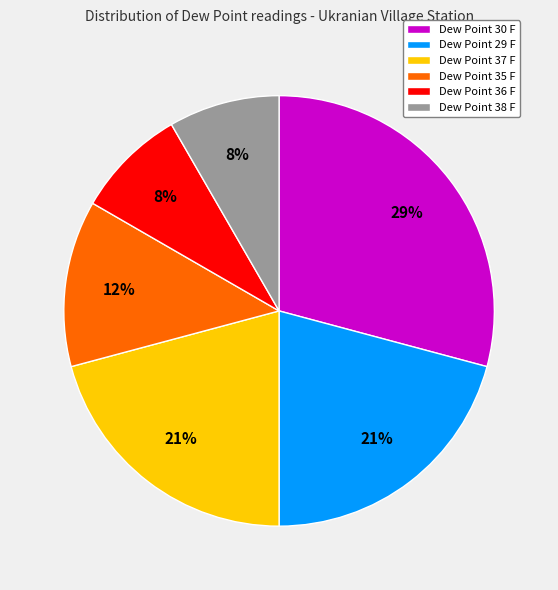

Is there any slice that represents more than half of the pie?

No